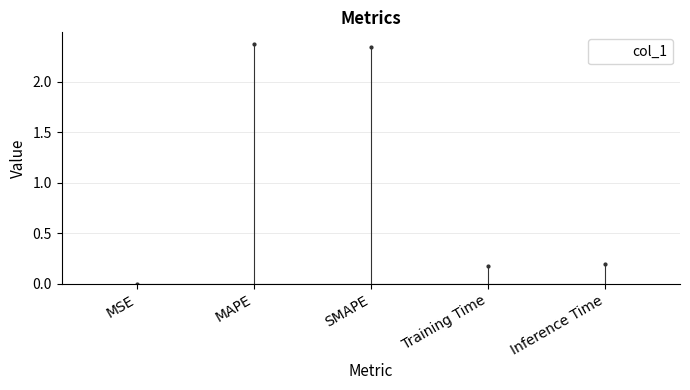

Reading left to right, list all the values displayed in this chart.

MSE=0.0	MAPE=2.4	SMAPE=2.3	Training Time=0.2	Inference Time=0.2